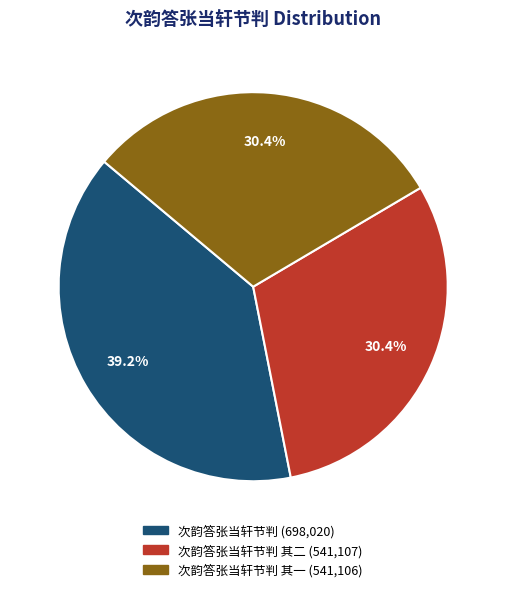

Is there any slice that represents more than half of the pie?

No